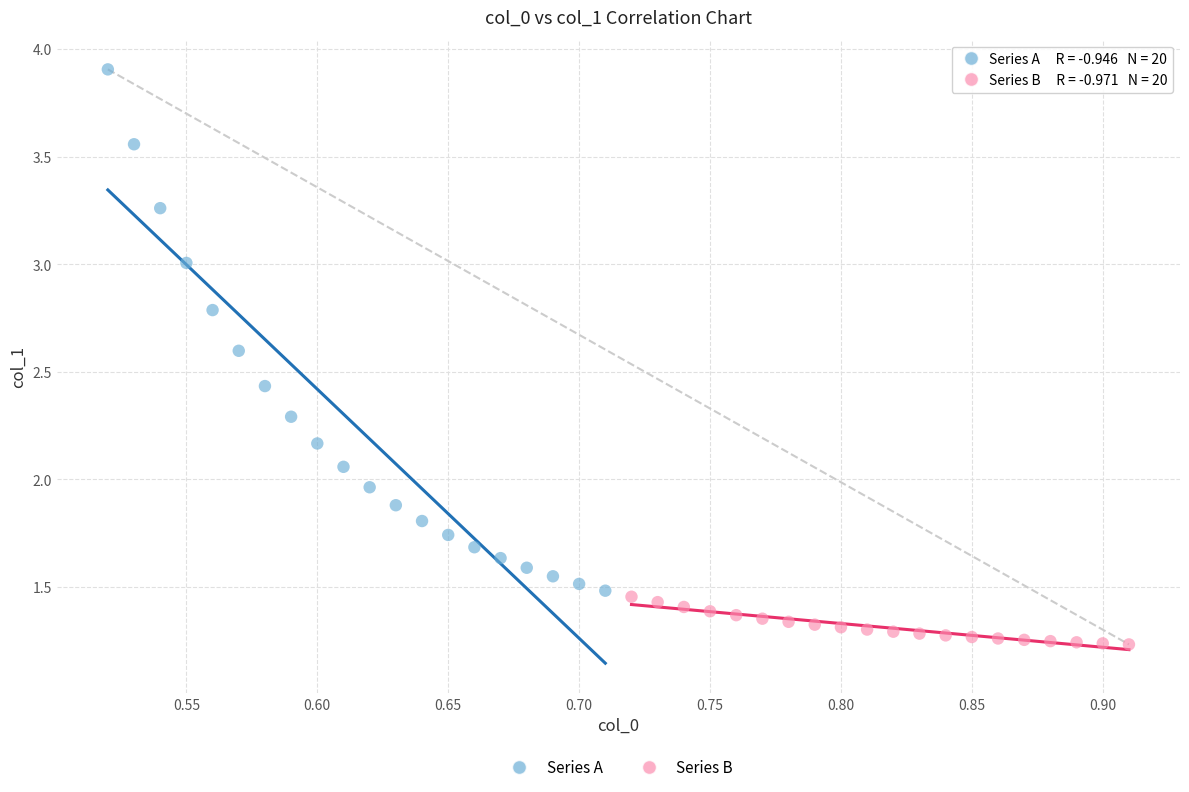

Which series reaches the minimum Y coordinate?

Series B